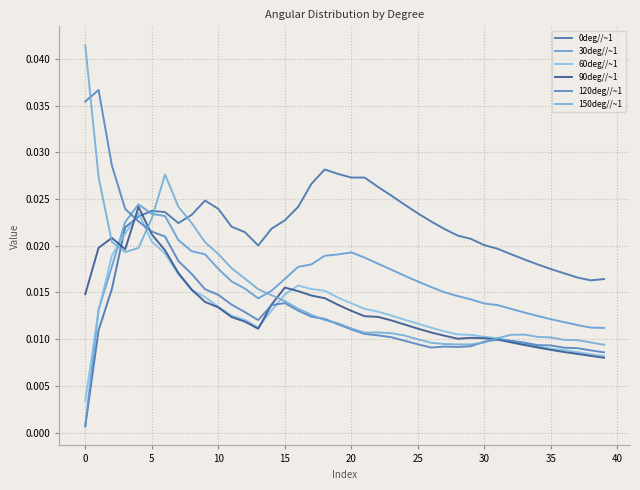

How many lines are shown in the chart?

6